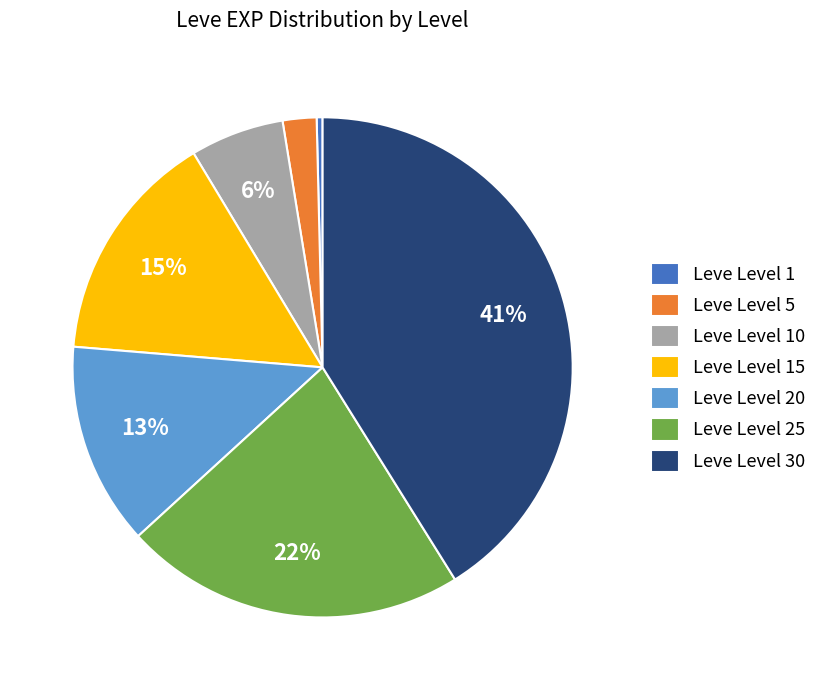

Is the sum of Leve Level 1 and Leve Level 25 greater than half?

No